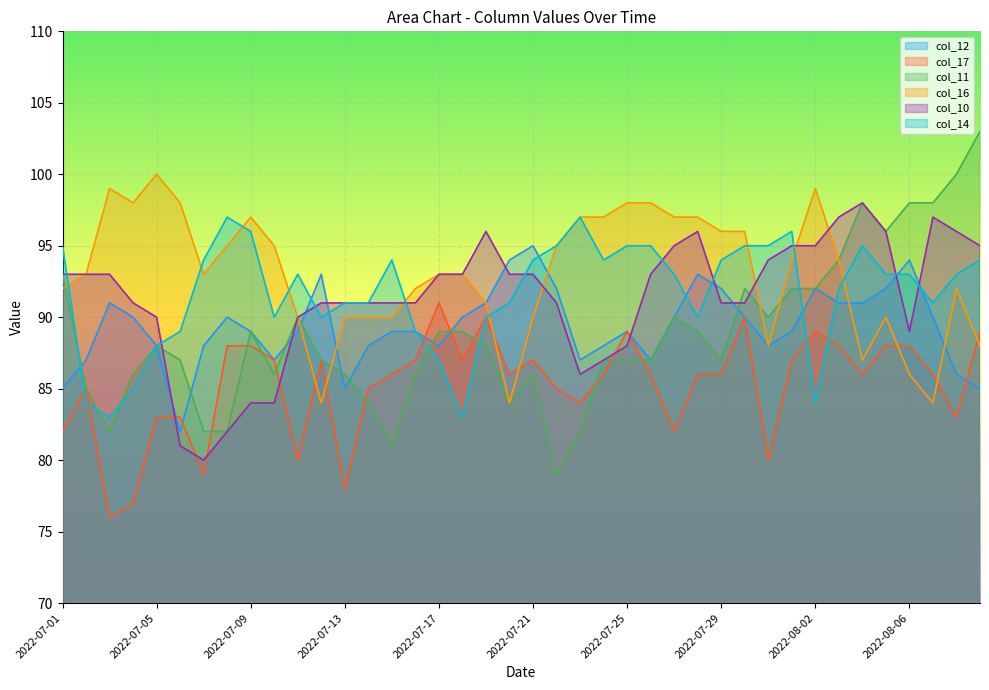

The col_16 series shows 99 at 2022-07-03. True or false?

True